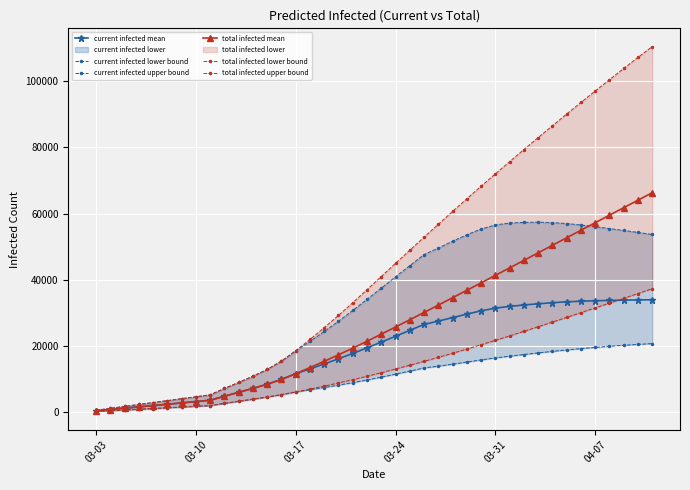

How many values in the total infected lower bound series exceed 11928?

19